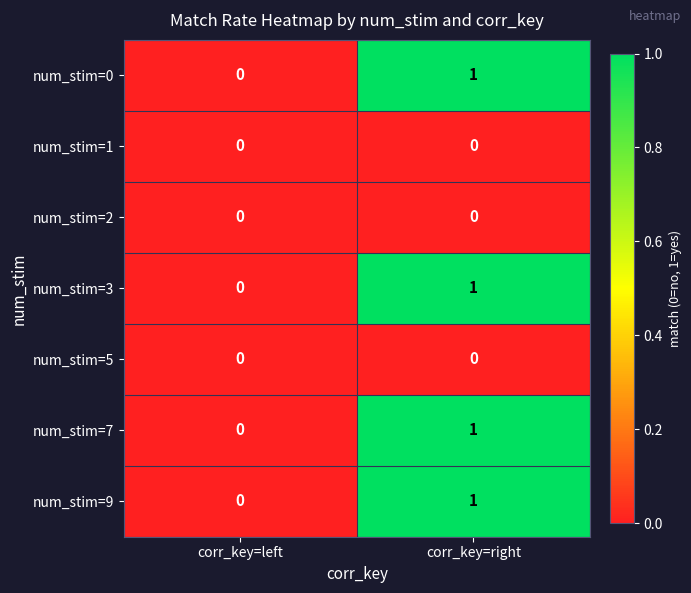

Rank the categories by num_stim=7 value from highest to lowest.

corr_key=right, corr_key=left